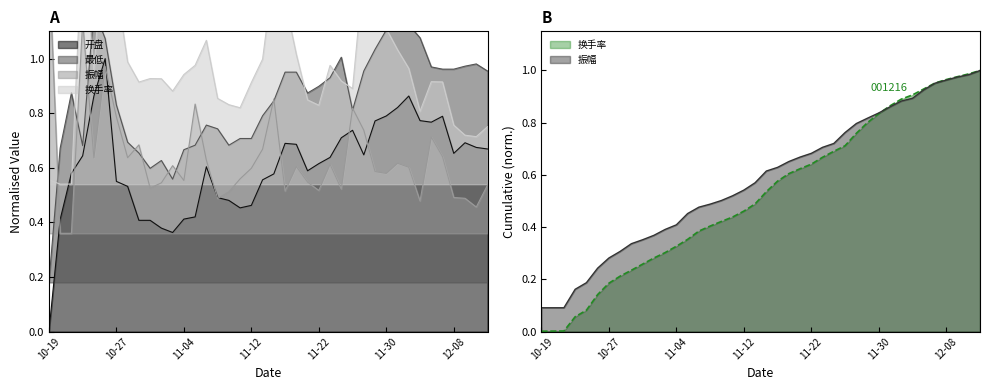

Between 2021-10-20 and 2021-12-13, which series saw the biggest shift?

最低